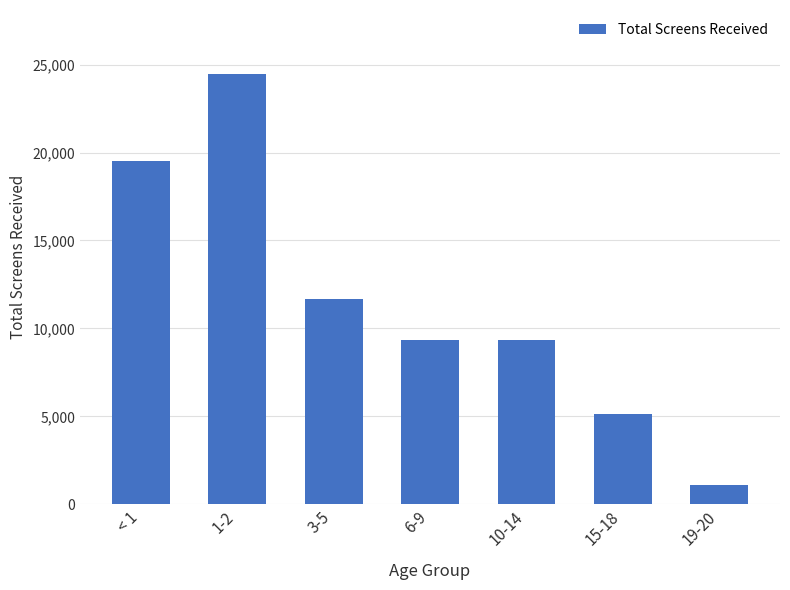

How many series are shown in this chart?

1